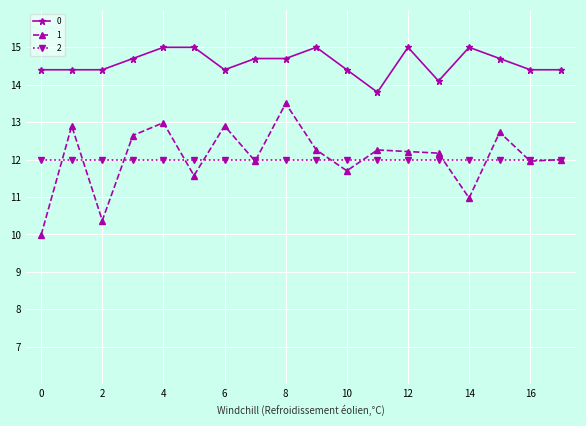

True or false: 1 and 0 cross at least once.

False